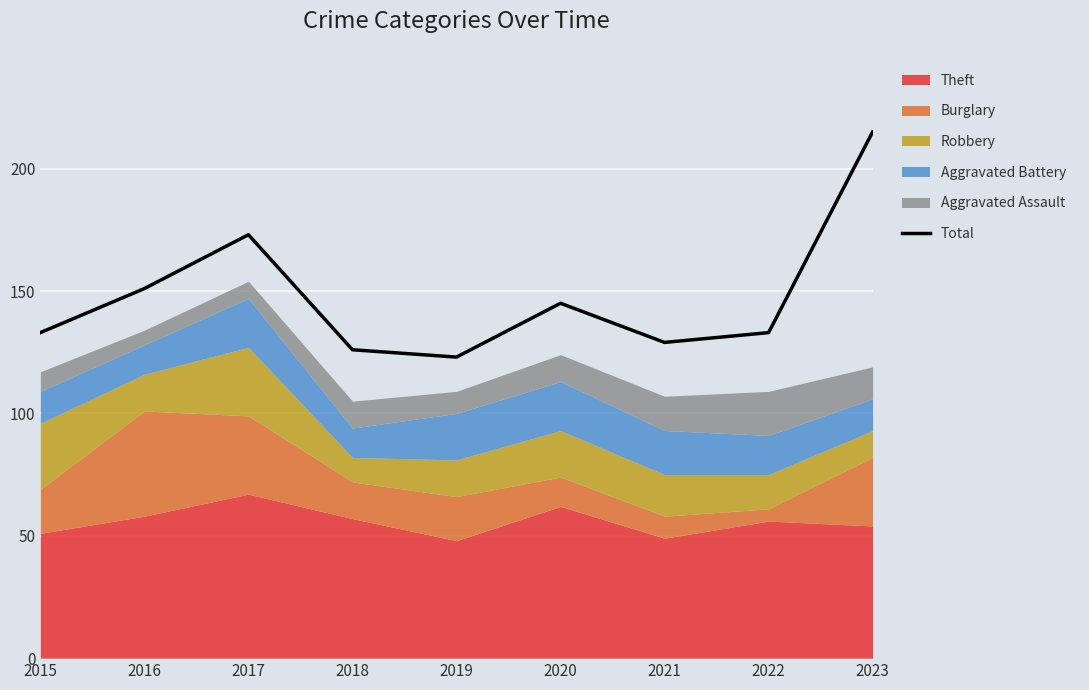

Is it true that the value at 2016 is 81?

False